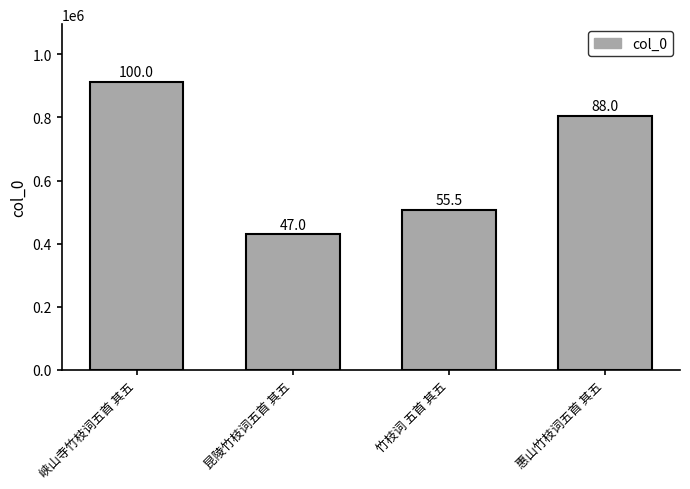

What is the difference between the maximum and minimum values?

484113